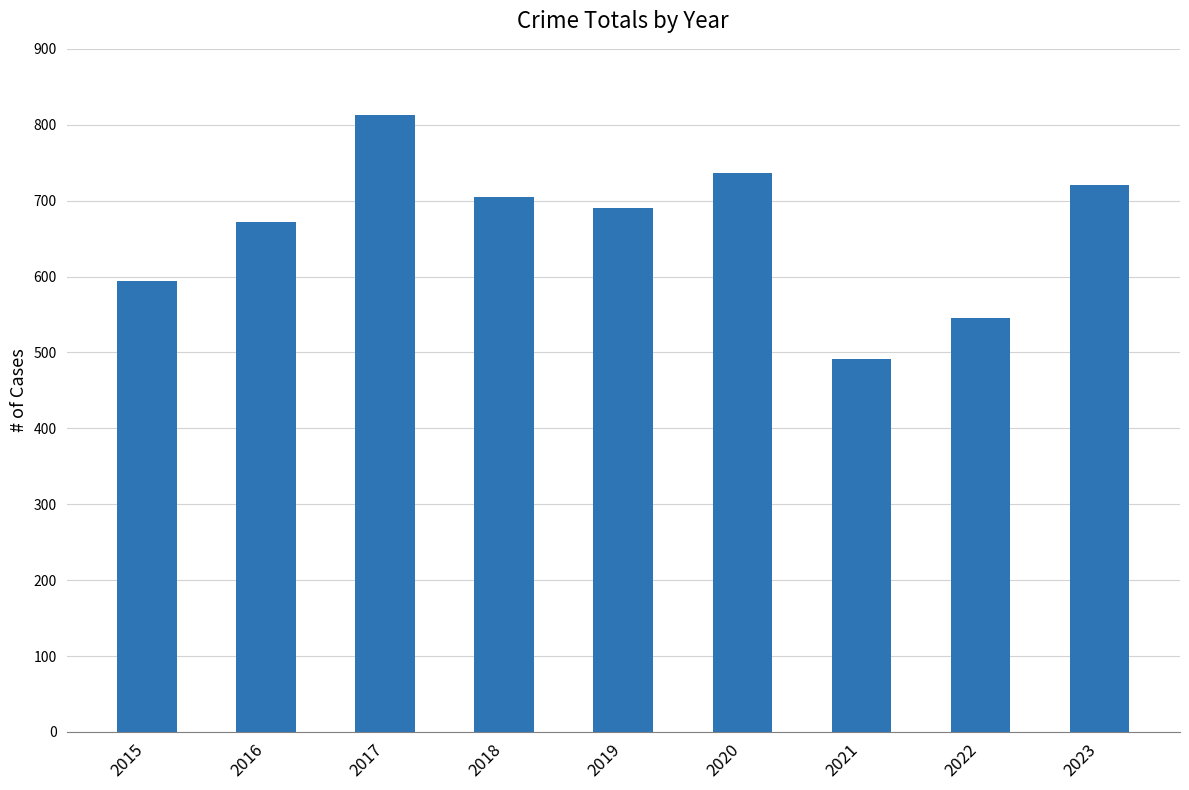

What is the sum of the values at 2018 and 2019?

1395